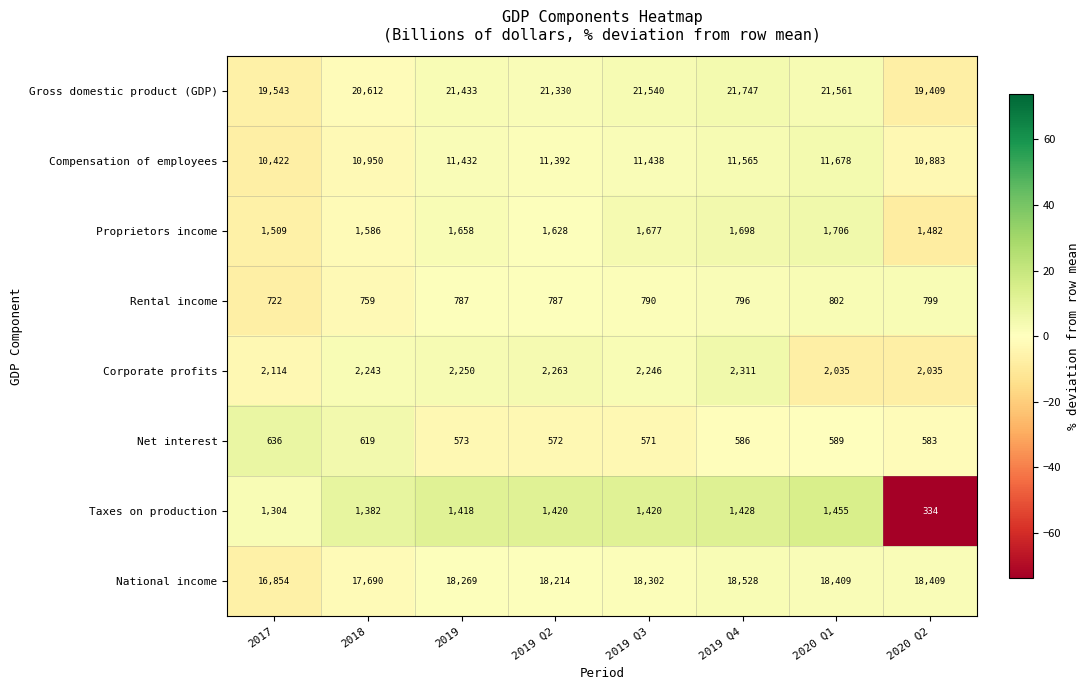

Which category has the lowest value in the Rental income series?

2017